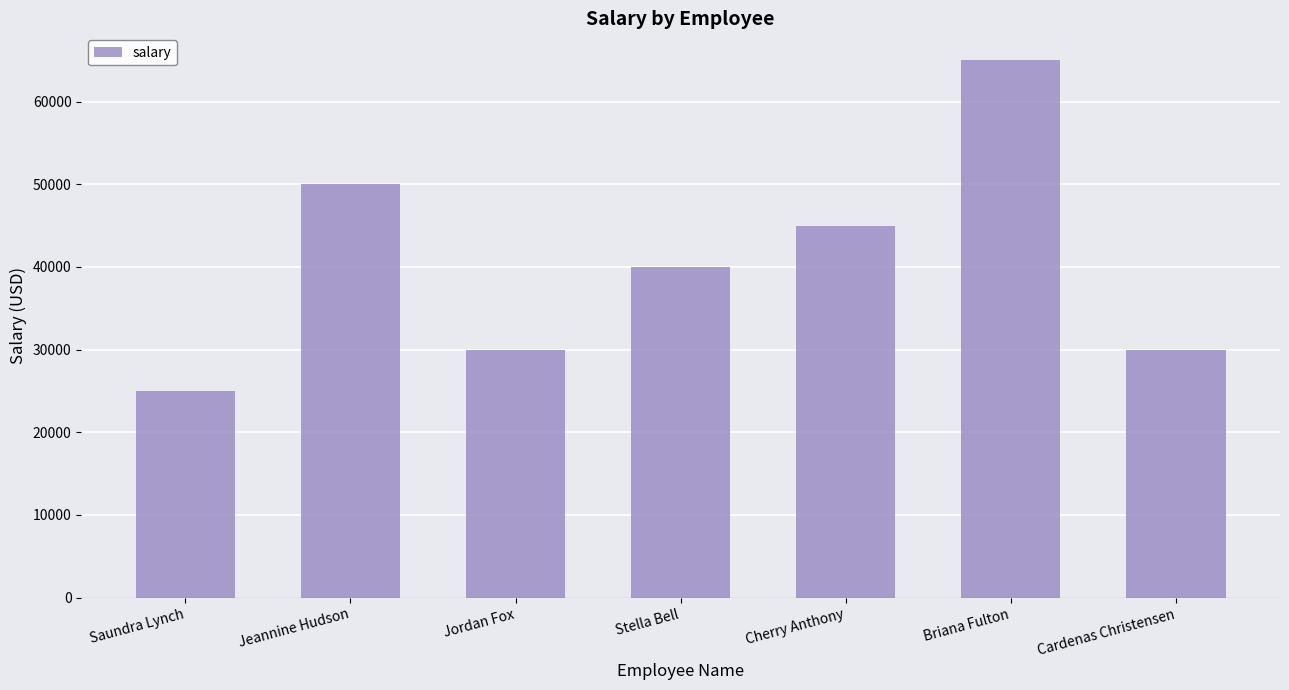

Where is the data nearest to the value 45000?

Cherry Anthony